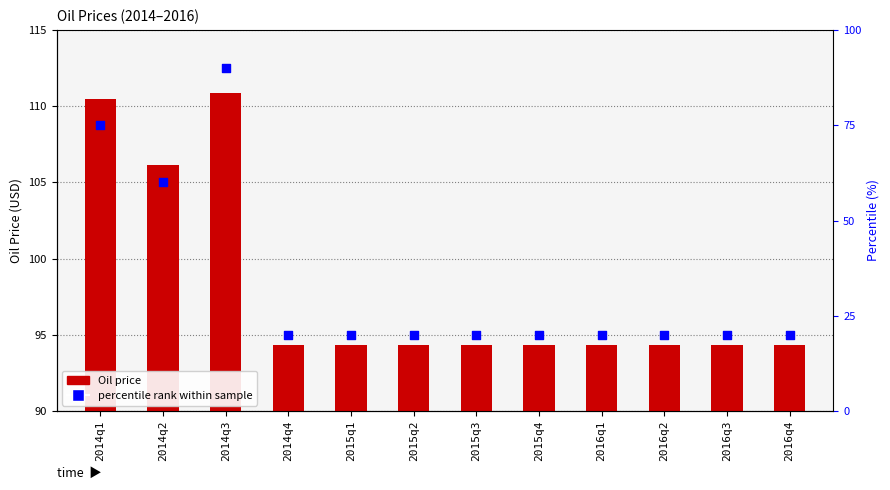

Which series reaches the minimum Y coordinate?

Oil price